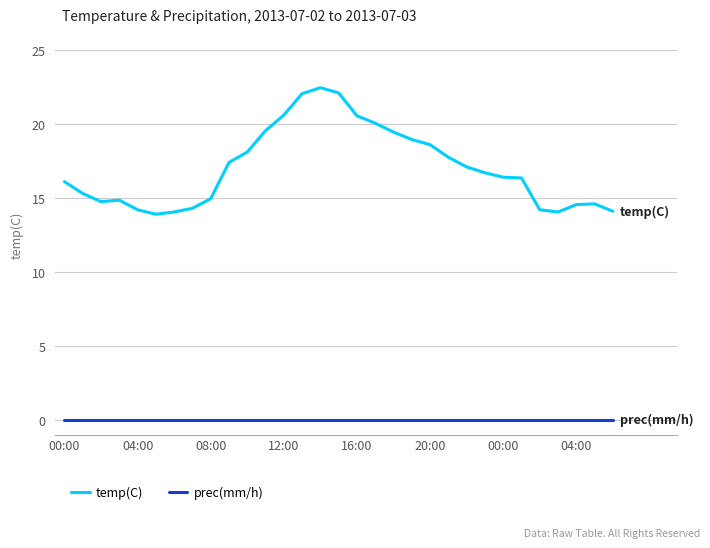

True or false: prec(mm/h) and temp(C) cross at least once.

False